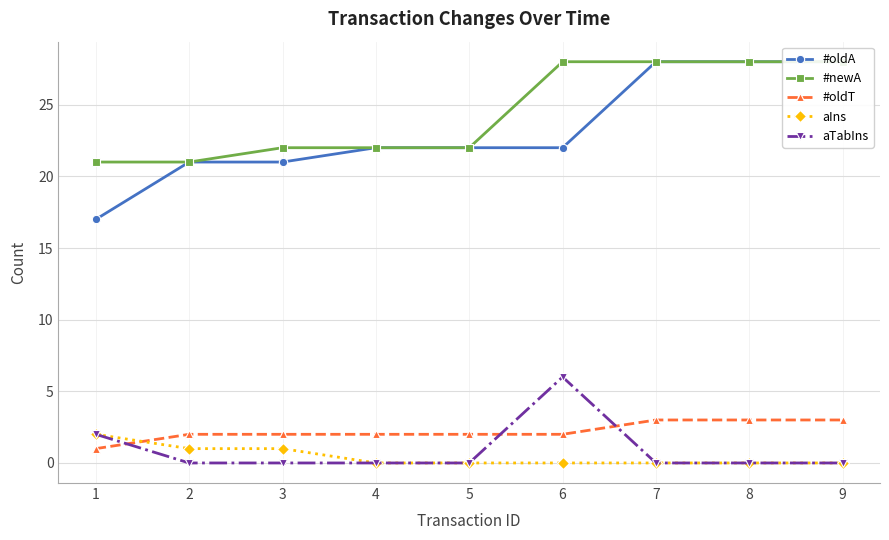

Which series changed the most between 1 and 7?

#oldA